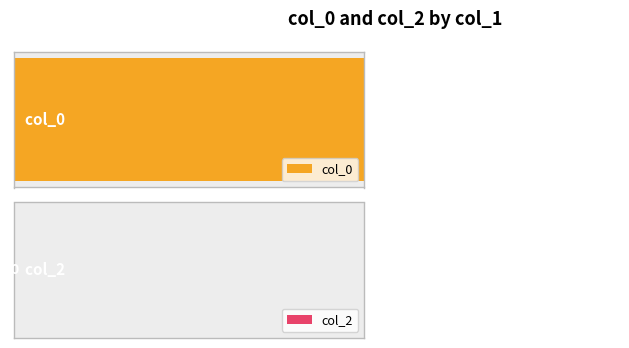

How many distinct data groups are displayed?

2